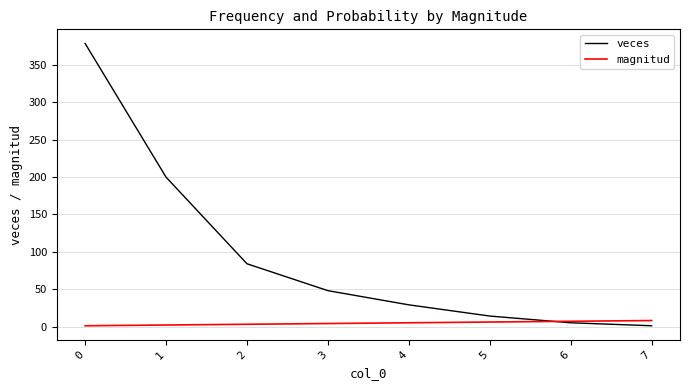

List the series in order of their overall mean, highest first.

veces, magnitud